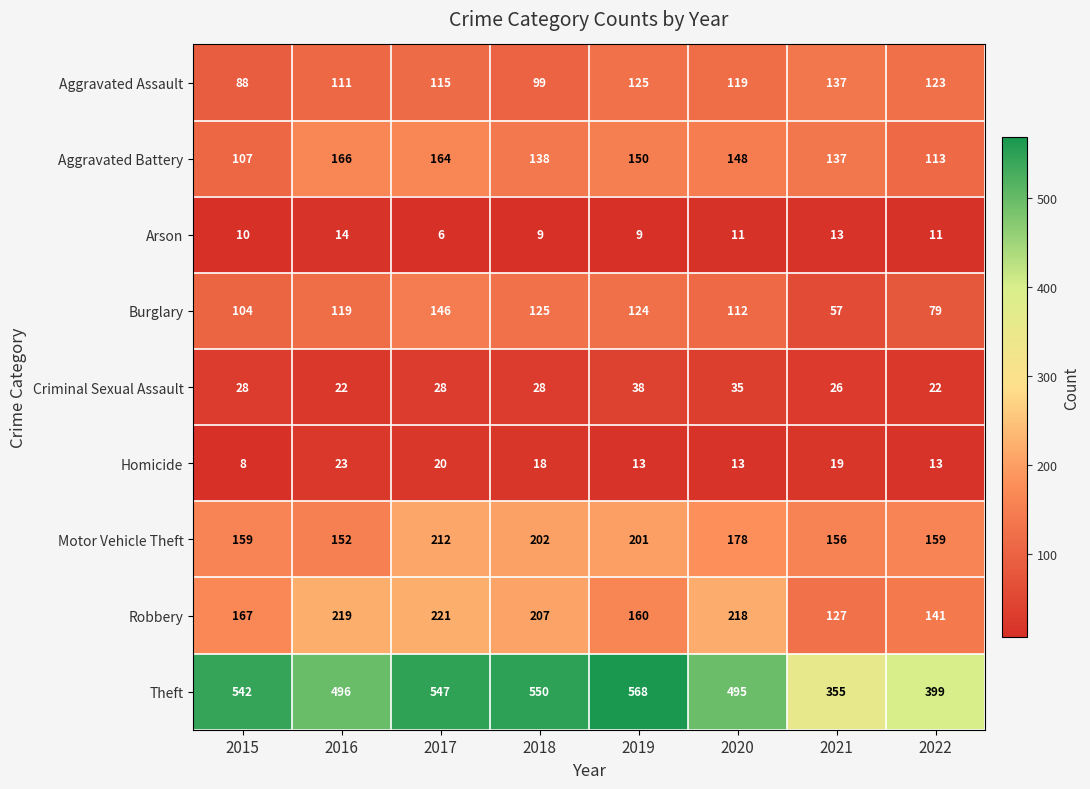

Which series has the widest spread of values?

Theft